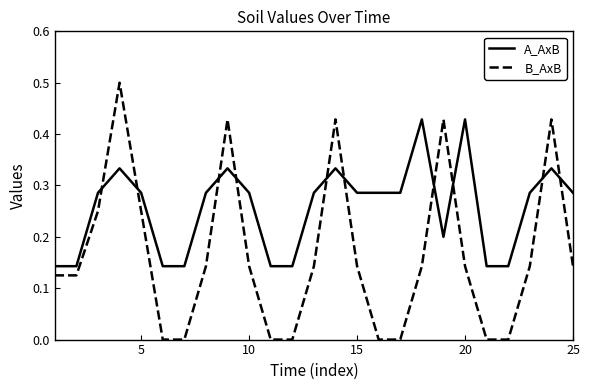

Which series has the widest spread of values?

B_AxB